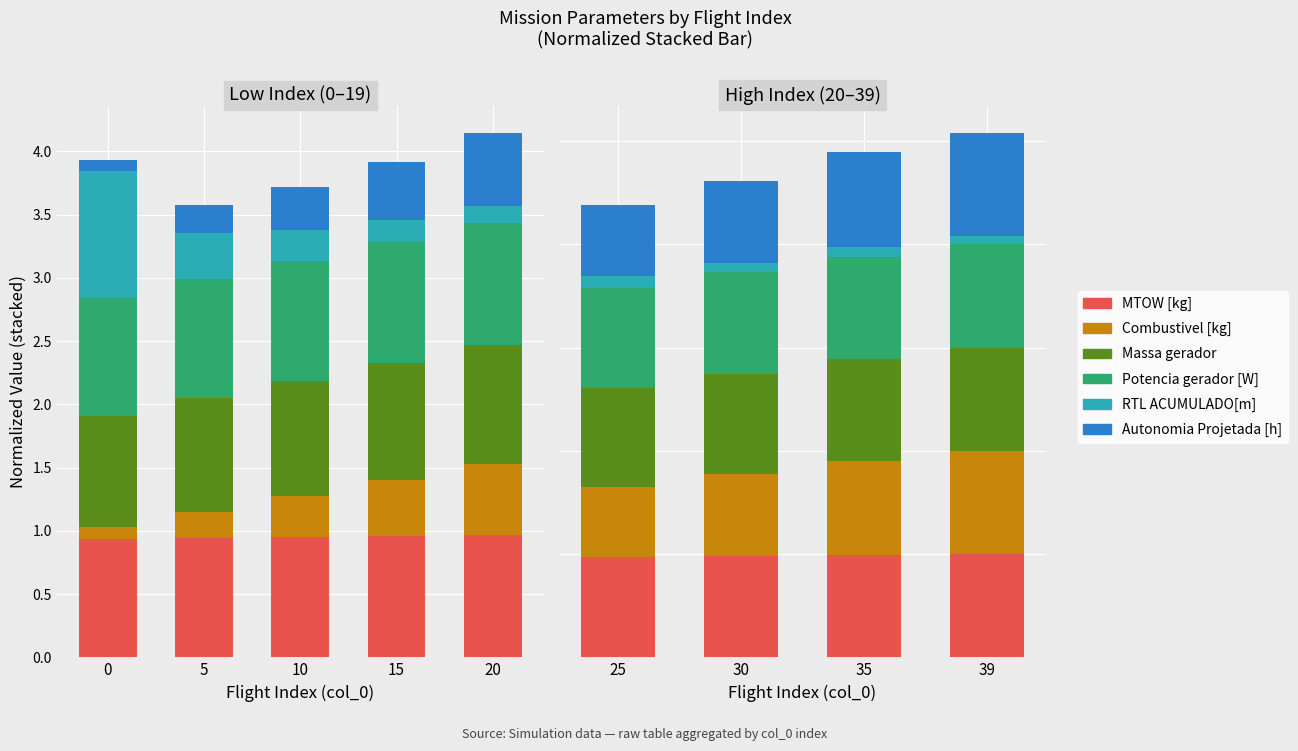

Count the number of data series in this chart.

6